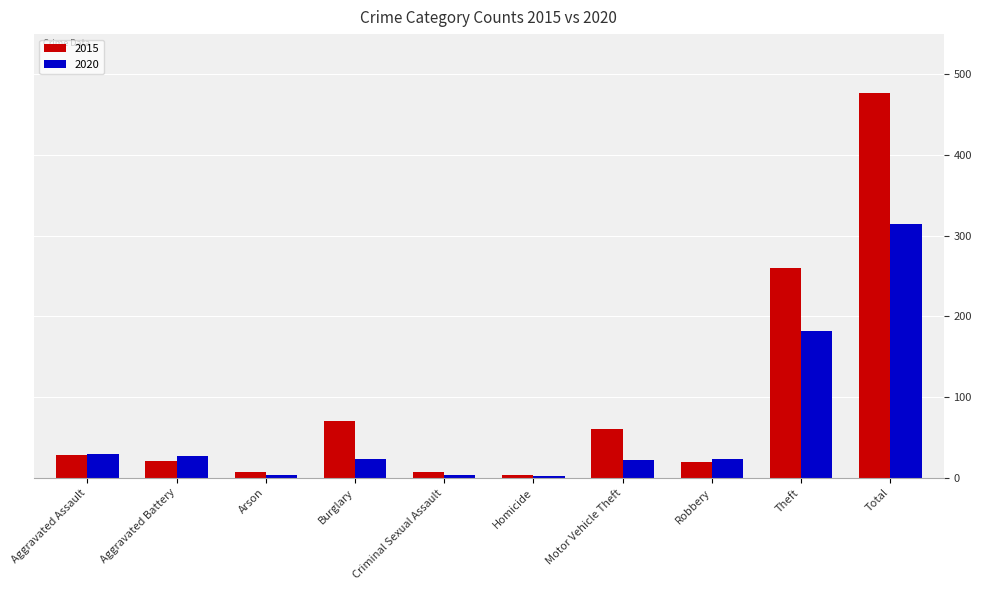

At which label is 2020 closest to 158?

Theft